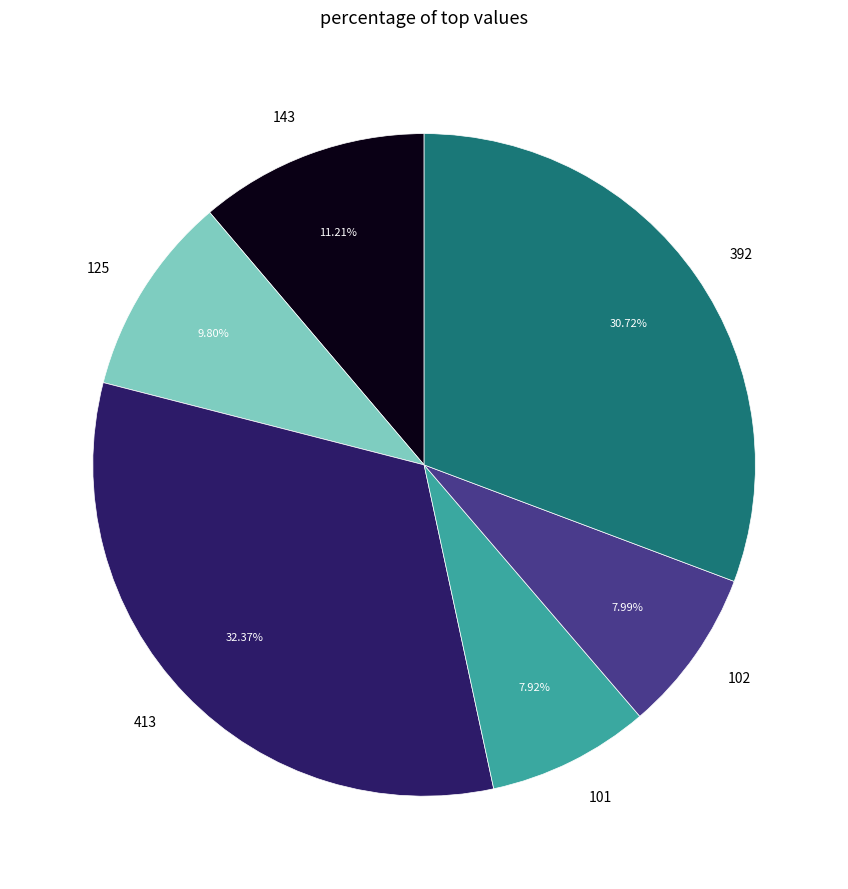

To the nearest percent, what is the difference between the largest and smallest slice percentages?

24%